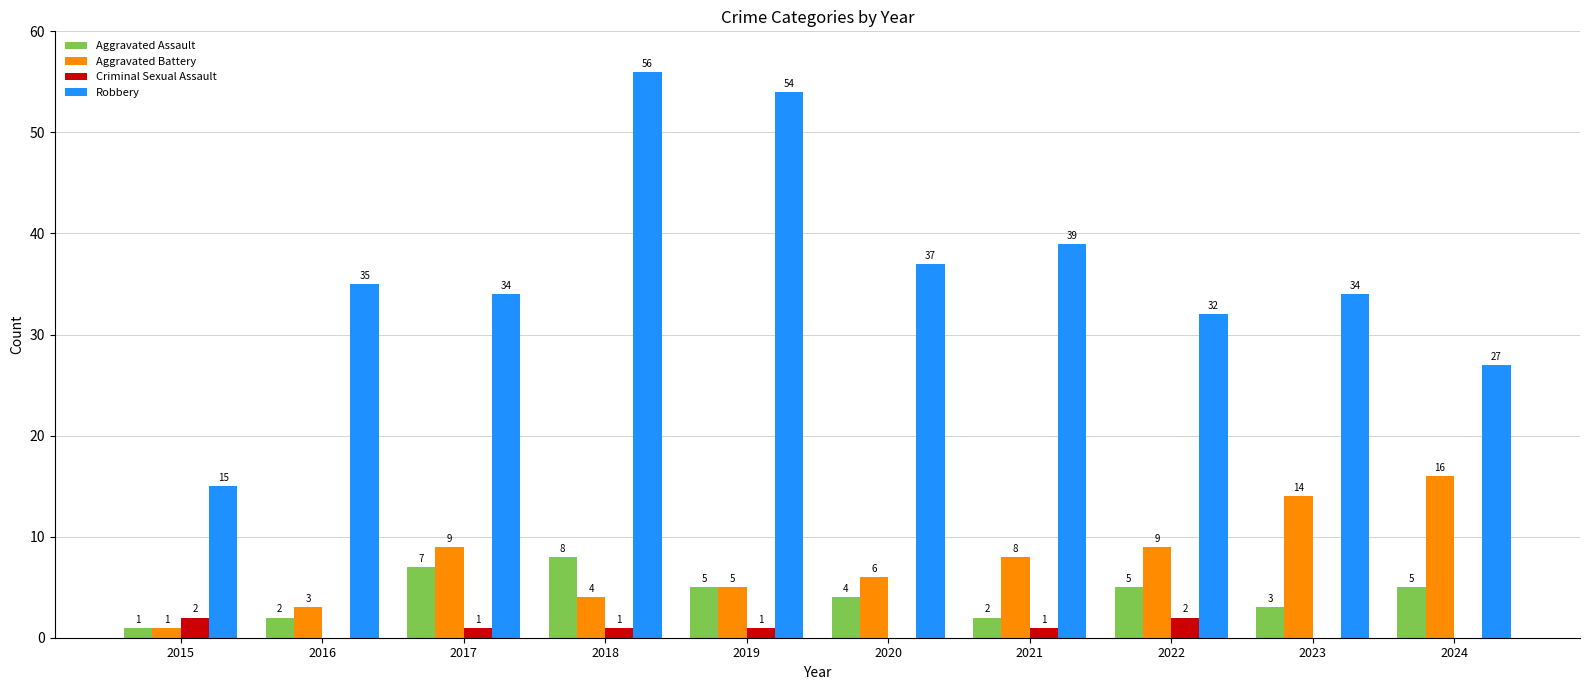

At which category does the chart reach its peak across all series?

2018